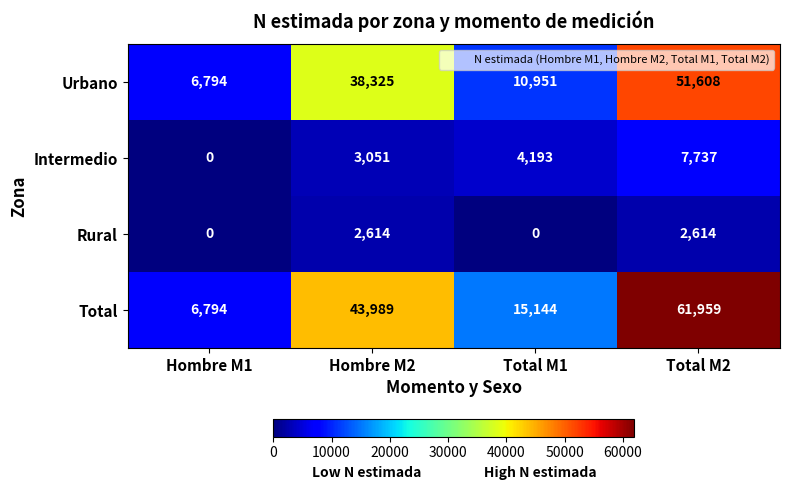

The Intermedio series shows 2567 at Total M1. True or false?

False